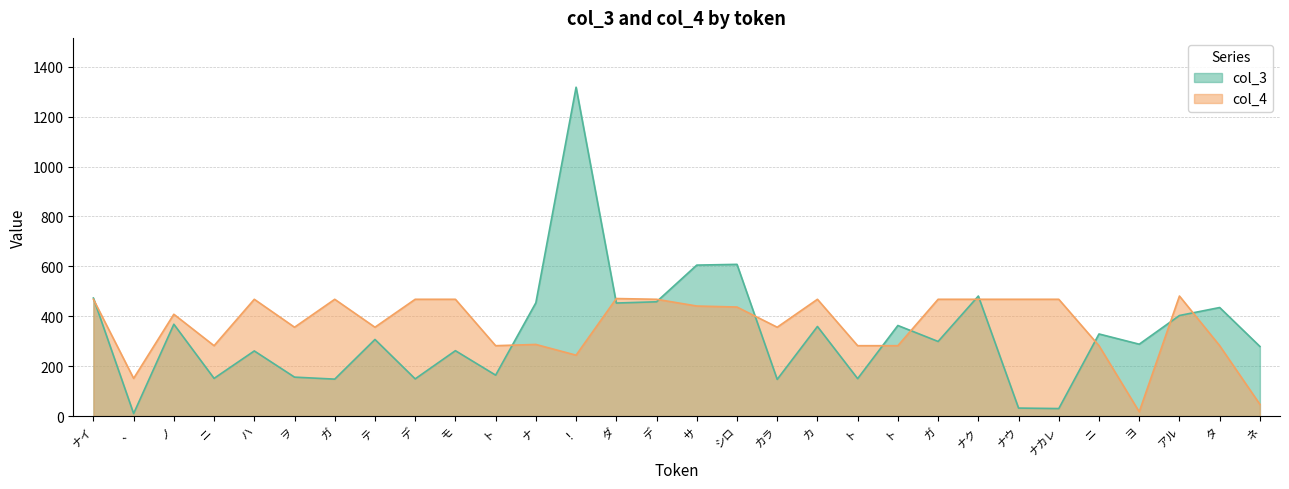

True or false: col_4 has more than 2 points higher than both neighbors.

True